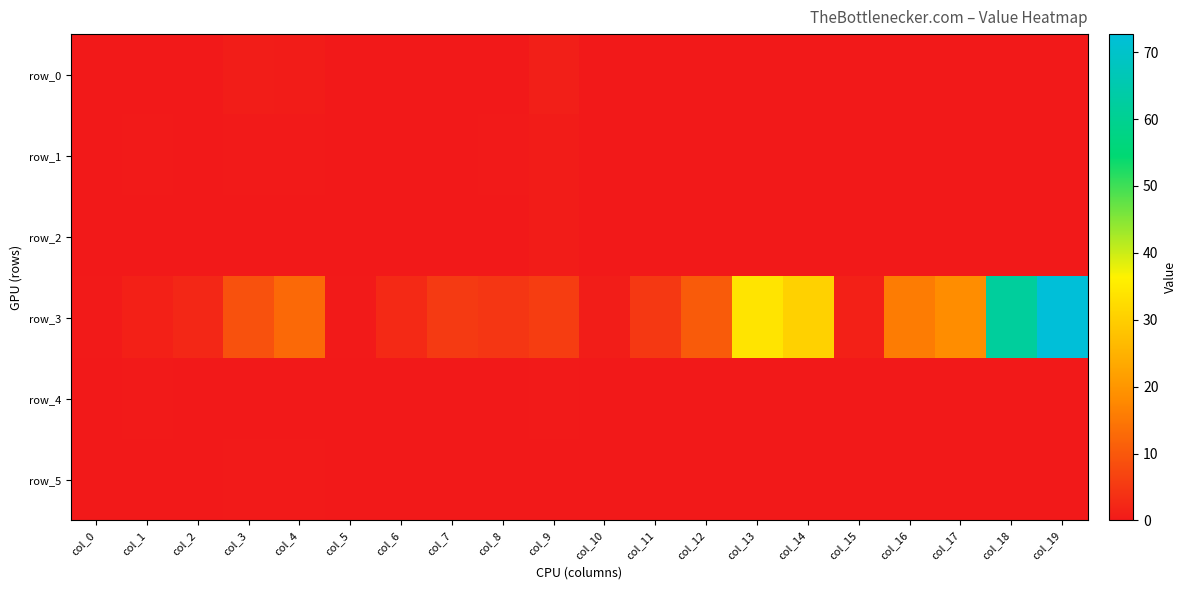

Which category has the highest value across all series?

col_19